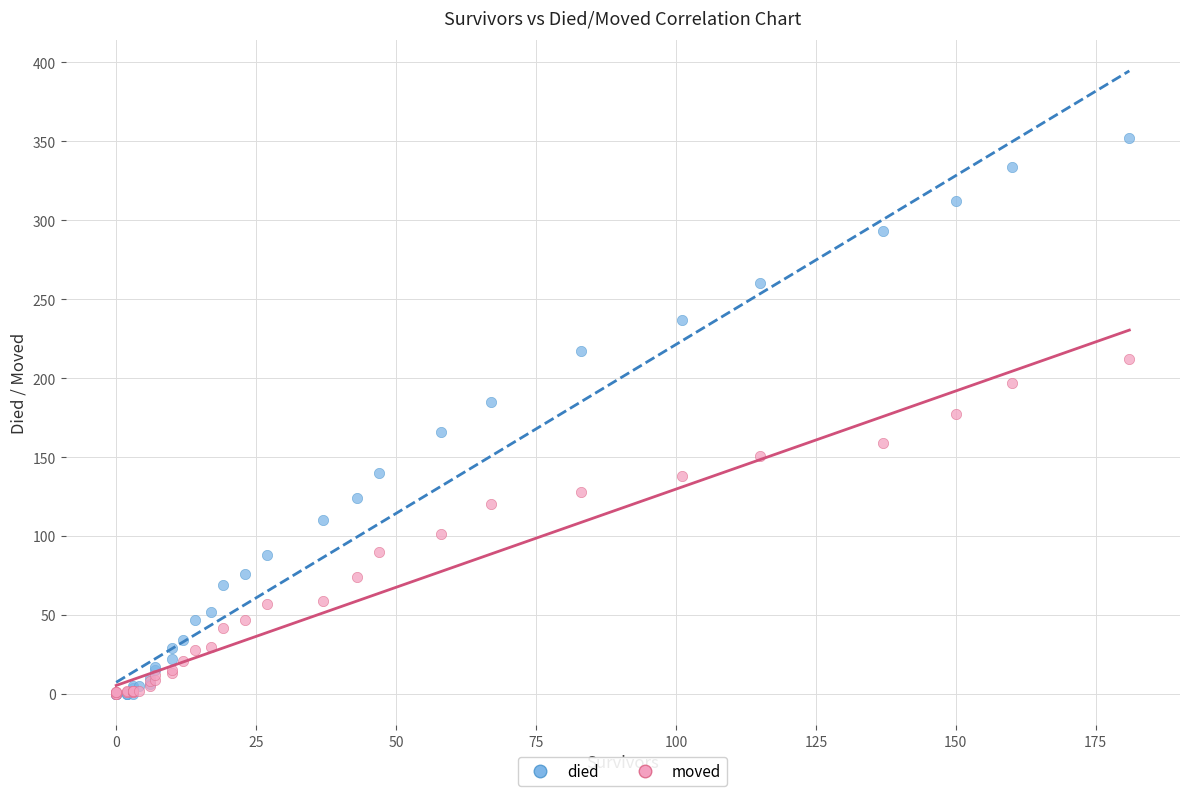

What are all the series names shown in the legend?

died, moved